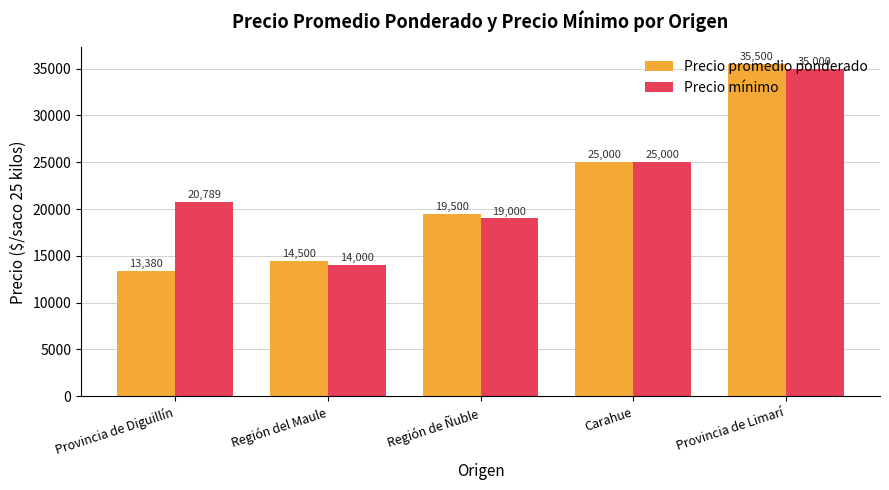

The Precio promedio ponderado series shows 36683.8 at Carahue. True or false?

False